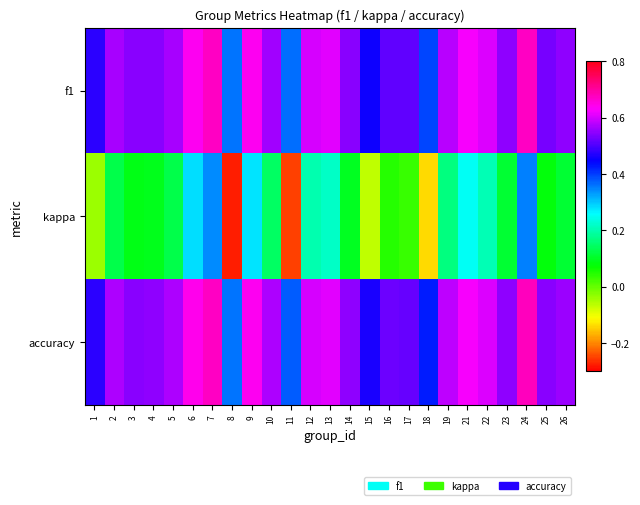

At how many categories does at least one series exceed 0?

25